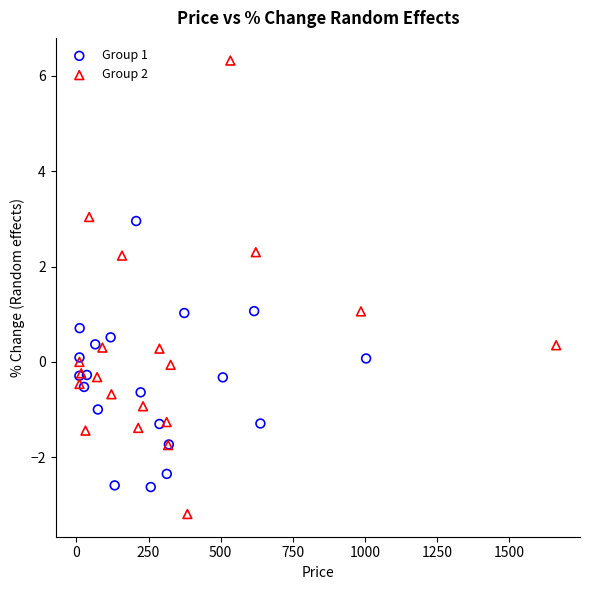

Which series has the largest Y range (max minus min)?

Group 2